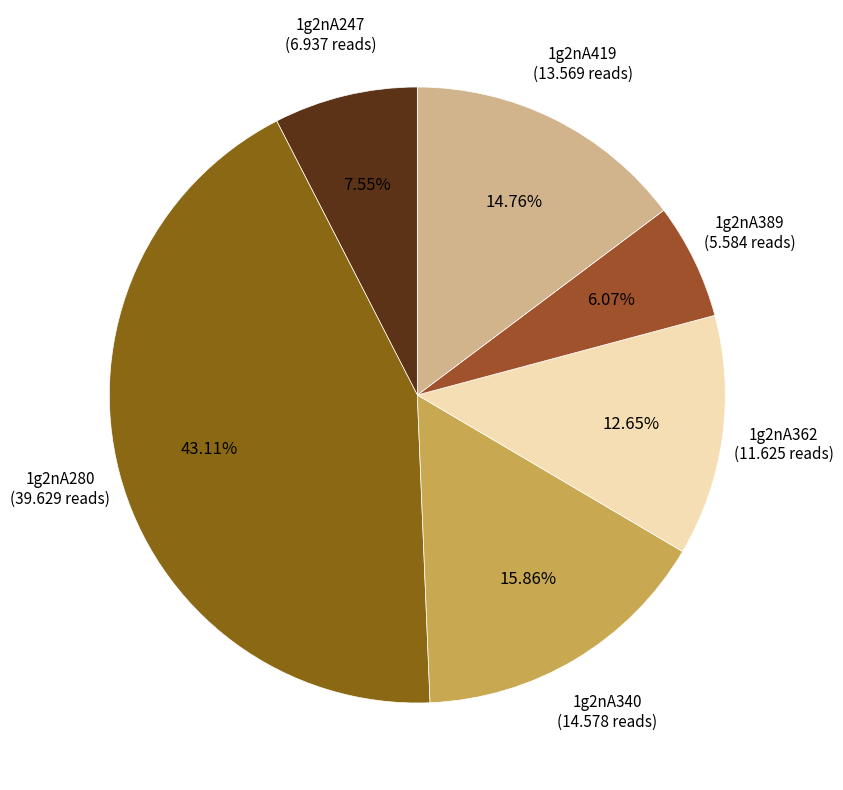

Combined, what portion of the pie is 1g2nA340 and 1g2nA362?

28.5%